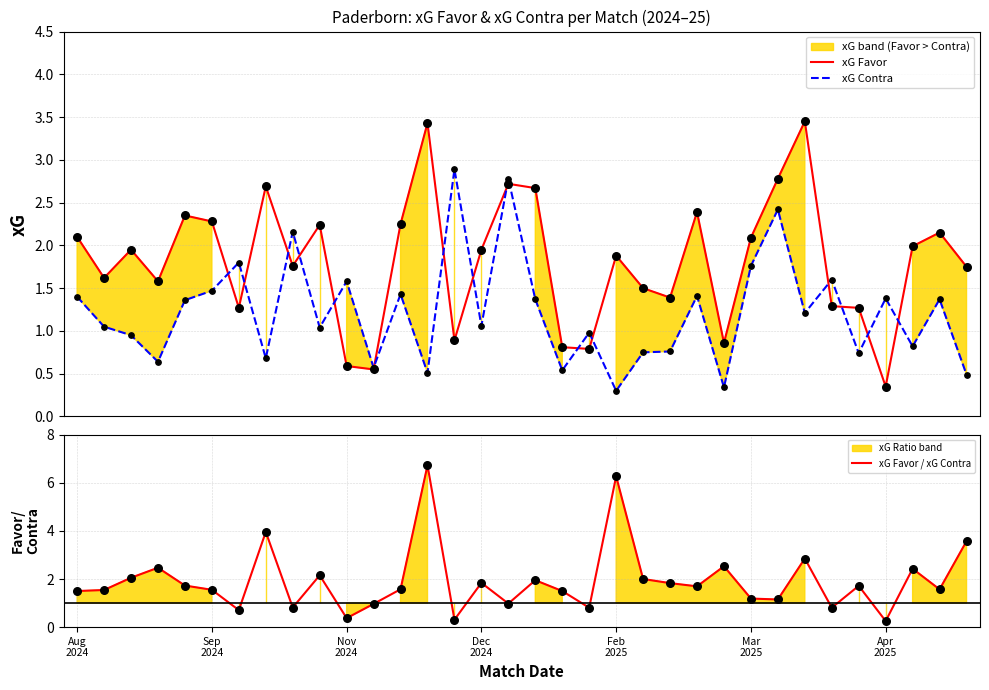

Is the value of xG Contra at 9 greater than the value of xG Favor / xG Contra at Feb
2025?

No